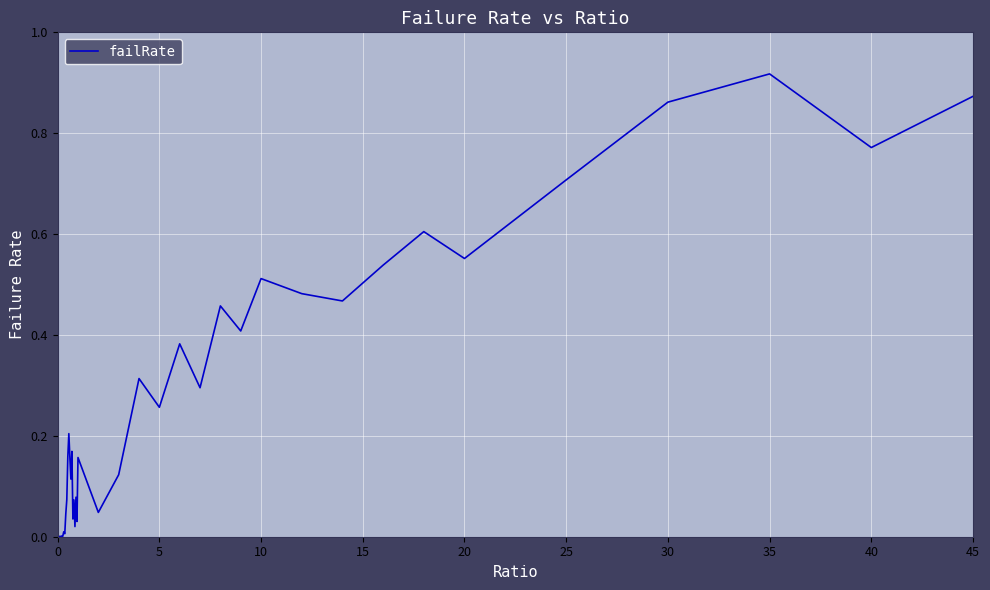

Reading left to right, transcribe all the data shown in this chart.

0.0	0.0	0.0	0.0	0.0	0.0	0.0	0.0	0.0	0.1	0.2	0.2	0.2	0.1	0.2	0.0	0.1	0.0	0.1	0.0	0.2	0.0	0.1	0.3	0.3	0.4	0.3	0.5	0.4	0.5	0.5	0.5	0.5	0.6	0.6	0.7	0.9	0.9	0.8	0.9